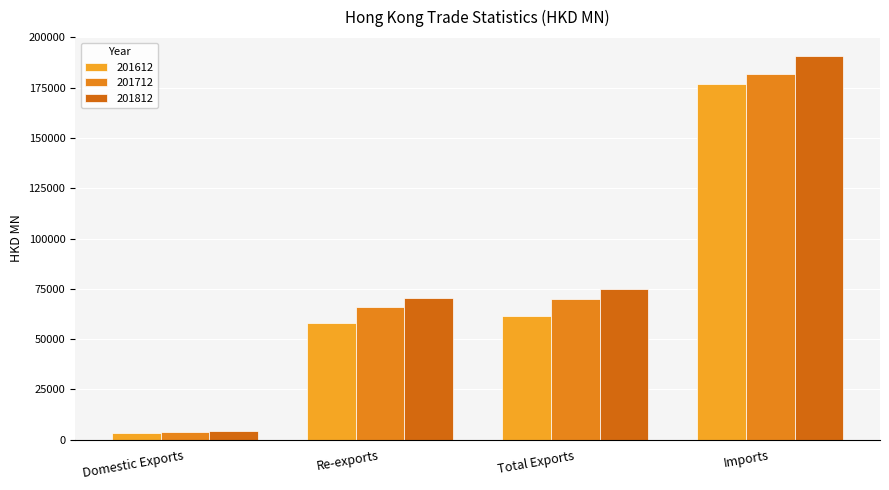

Rank the categories by 201612 value from lowest to highest.

Domestic Exports, Re-exports, Total Exports, Imports